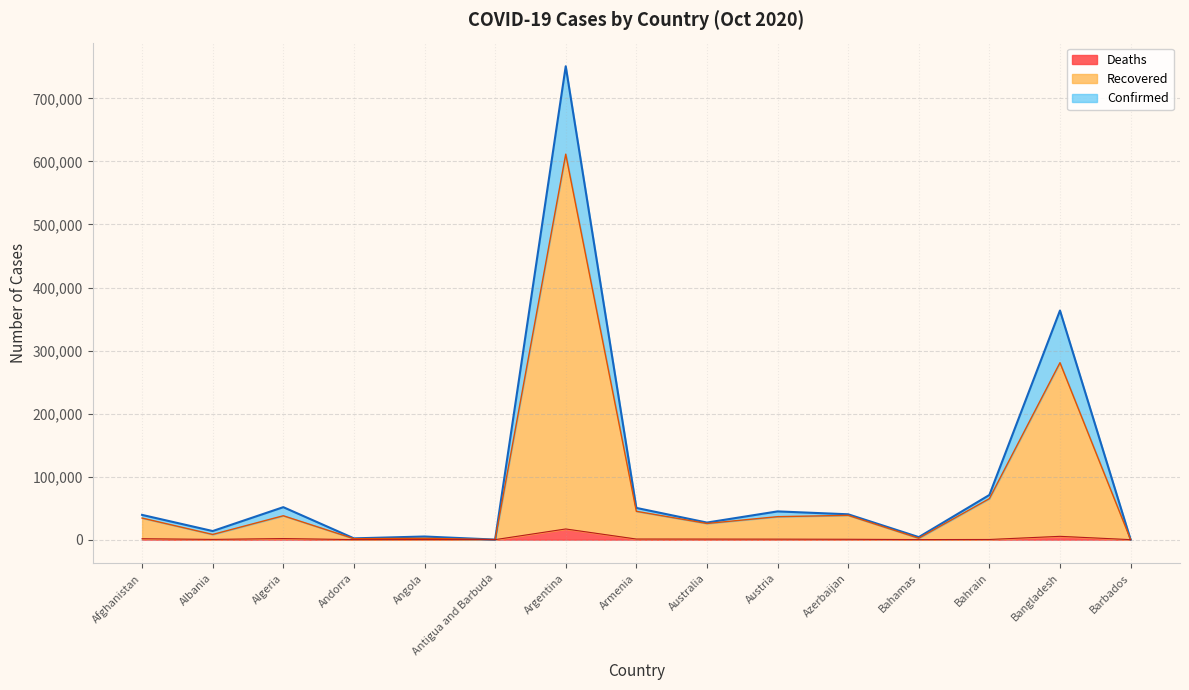

True or false: Deaths has a value of 183 at Angola.

True